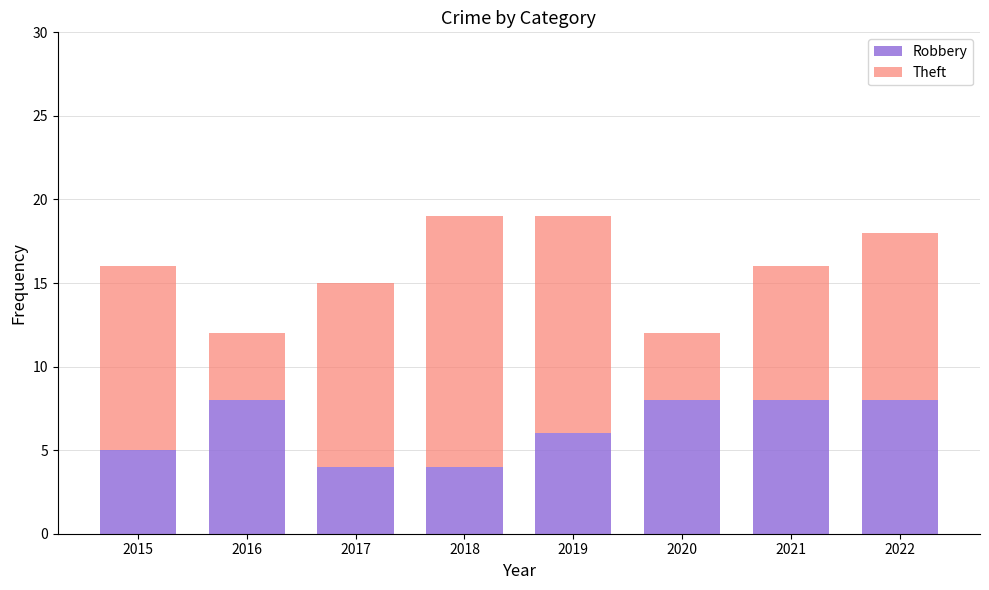

Is it true that Robbery equals 5 at 2015?

True